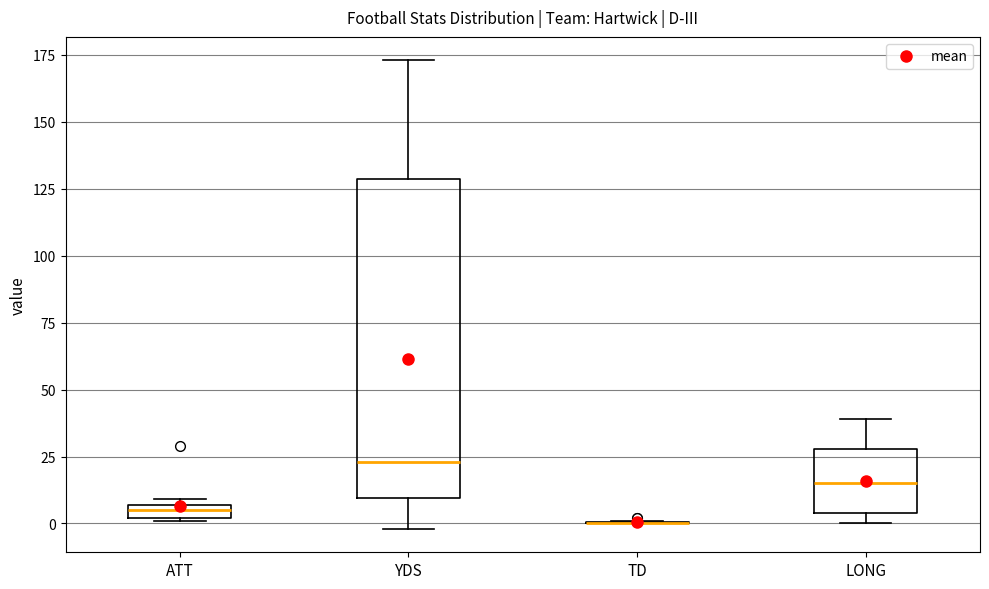

Which box is the tallest, from its lower edge to its upper edge?

YDS